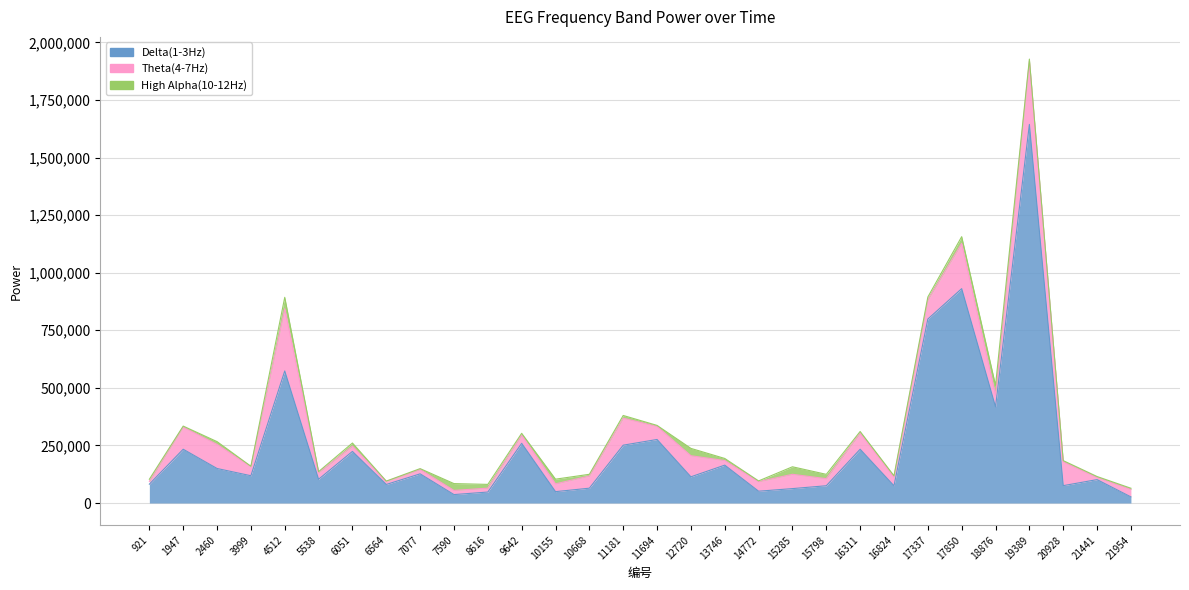

Between 10155 and 21441, which is larger?

21441